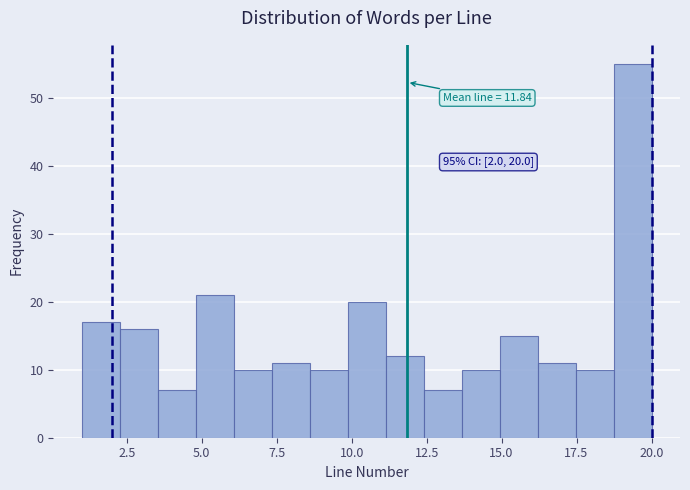

Read against the x-axis, roughly where is the centre of the tallest bar?

19.5